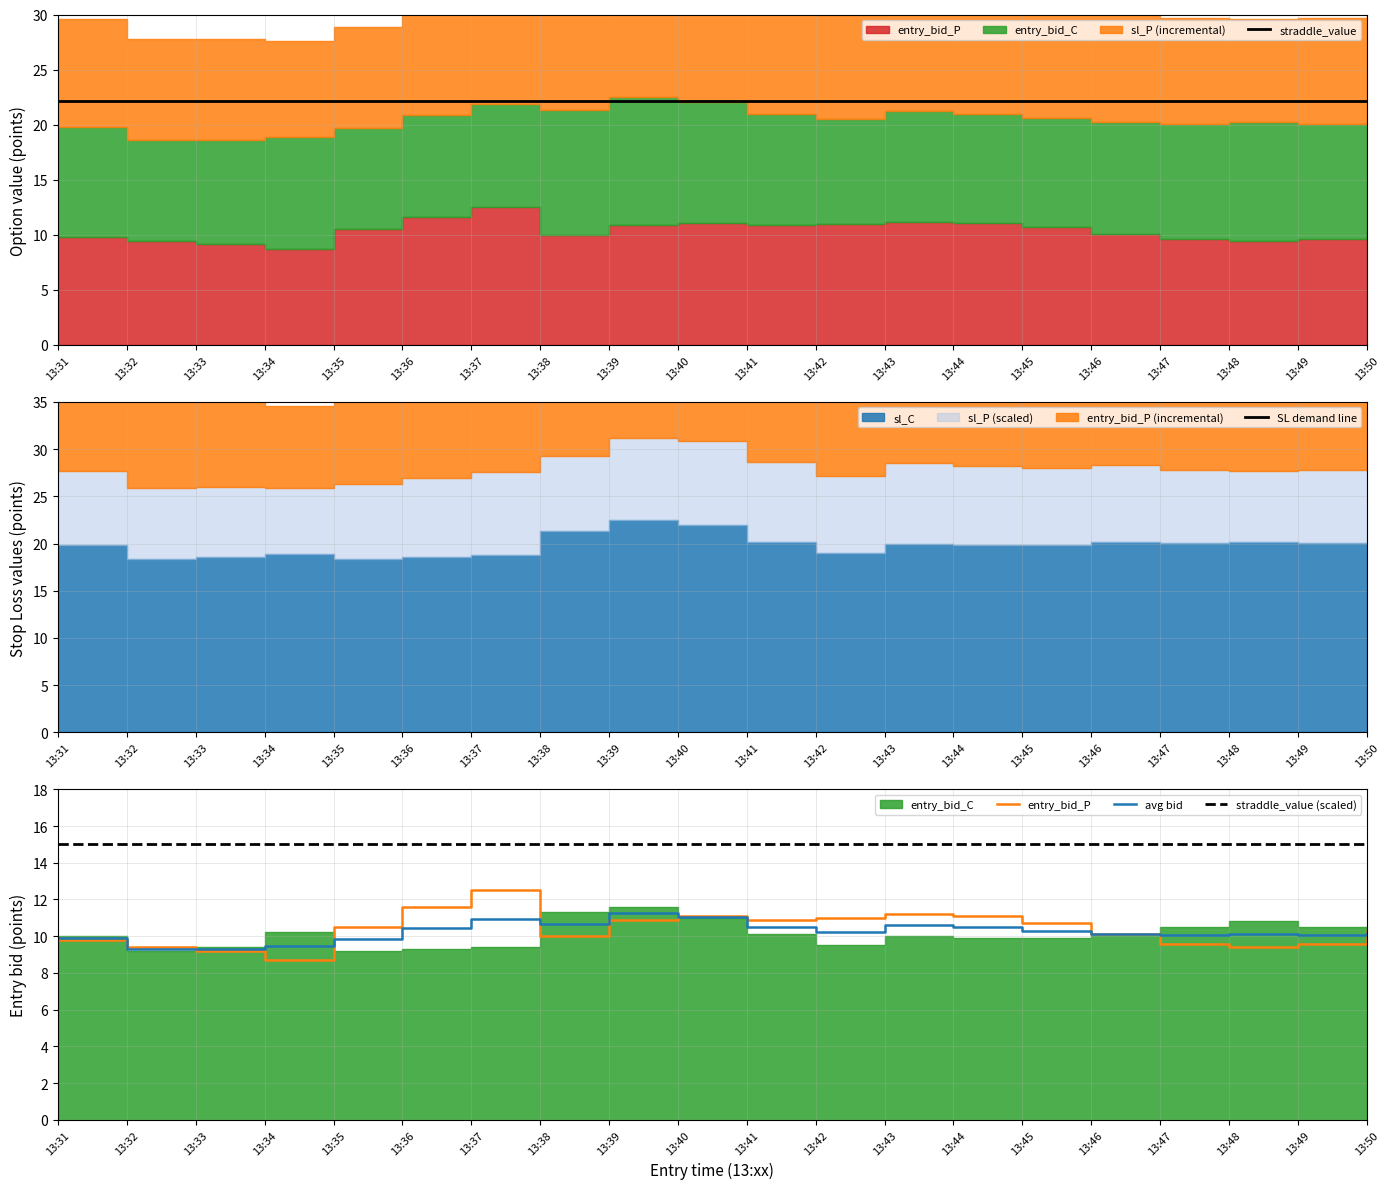

What is the greatest value displayed?

43.6